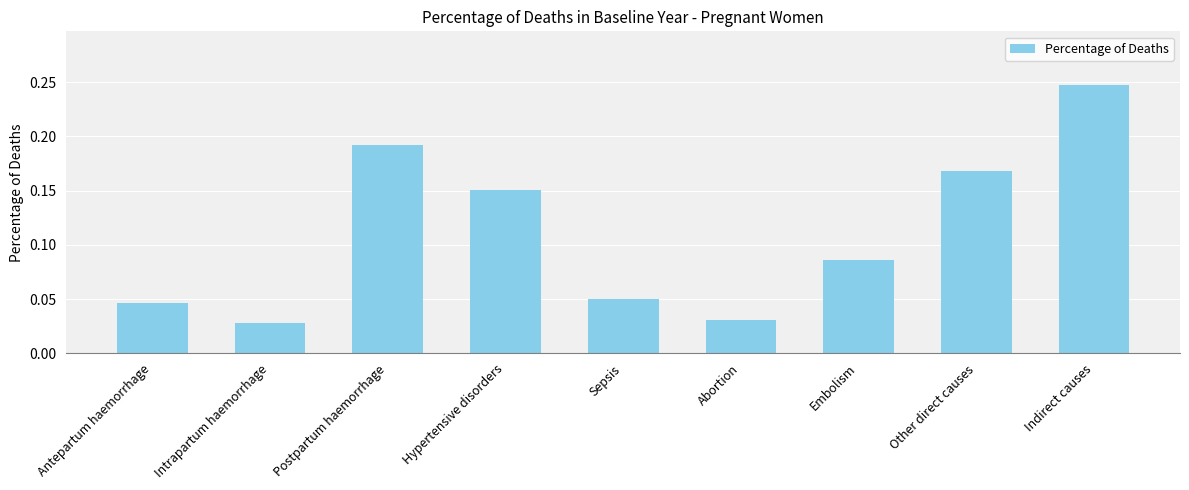

What is the sum of all values?

1.0